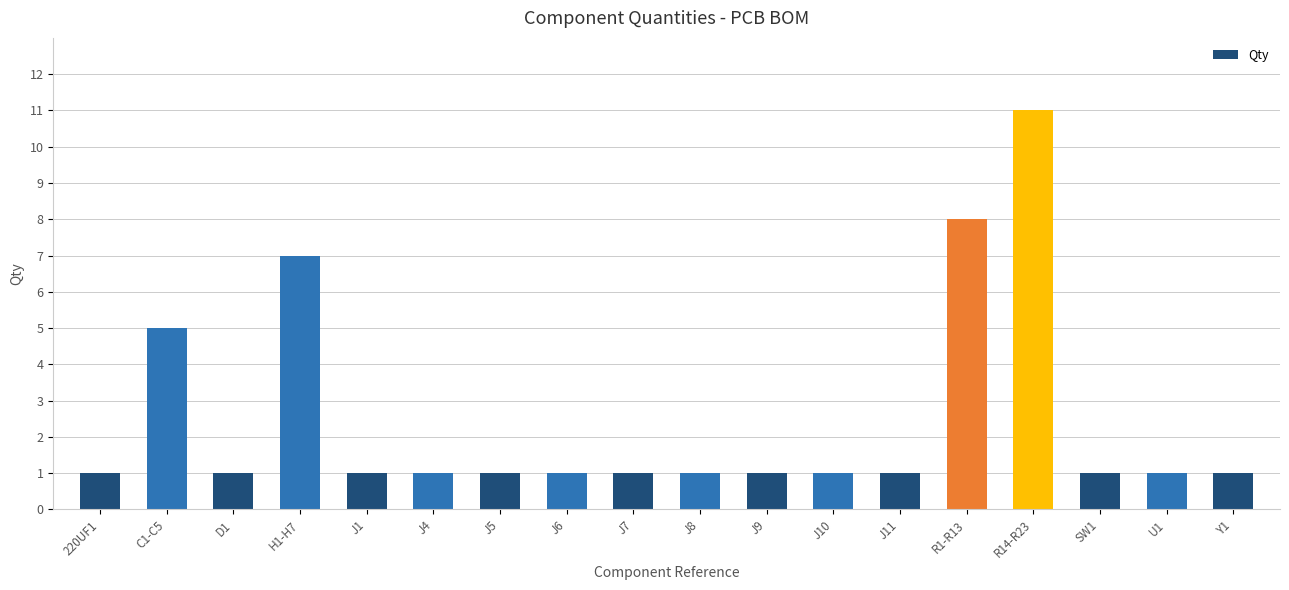

Reading right to left, extract all data points from this chart.

Y1=1	U1=1	SW1=1	R14-R23=11	R1-R13=8	J11=1	J10=1	J9=1	J8=1	J7=1	J6=1	J5=1	J4=1	J1=1	H1-H7=7	D1=1	C1-C5=5	220UF1=1